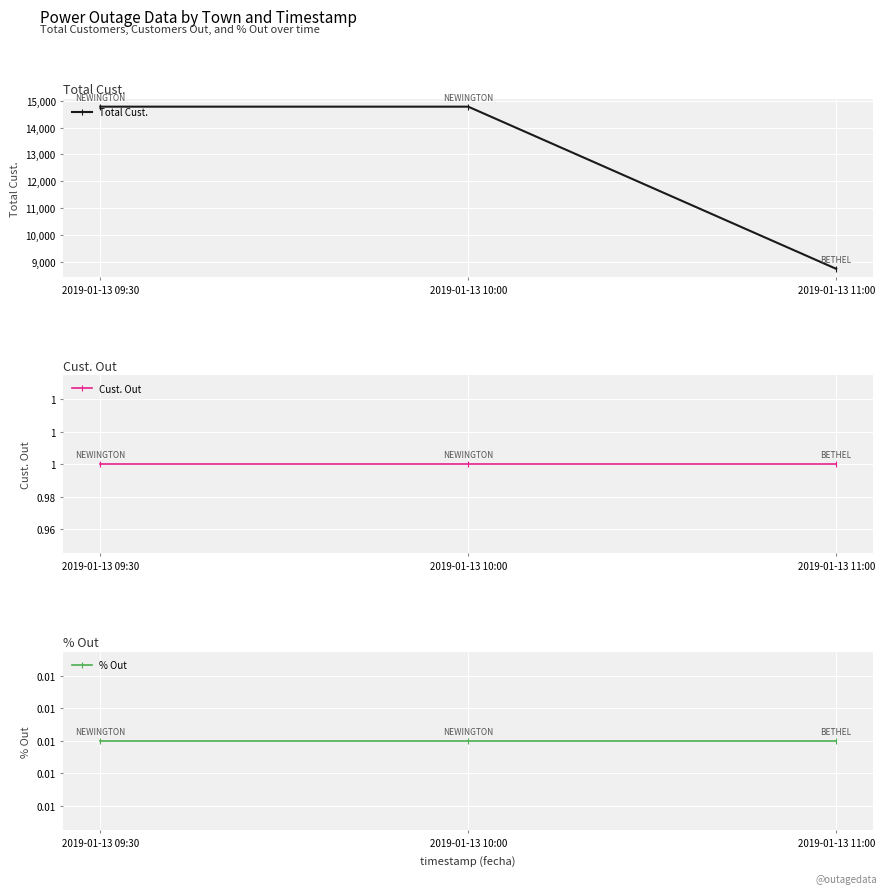

At which label does Total Cust. reach its peak?

2019-01-13 09:30